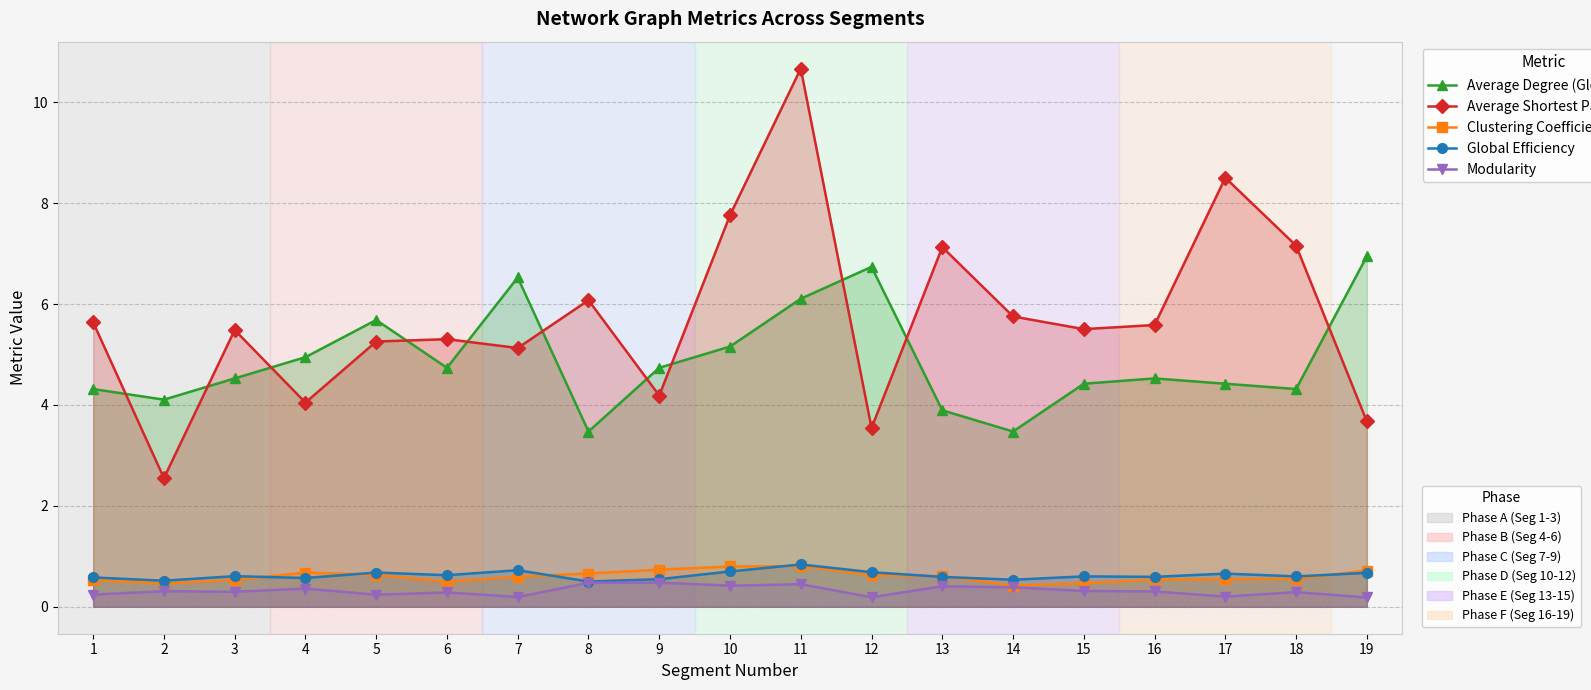

What is the difference between the Modularity values at 19 and 18?

0.1